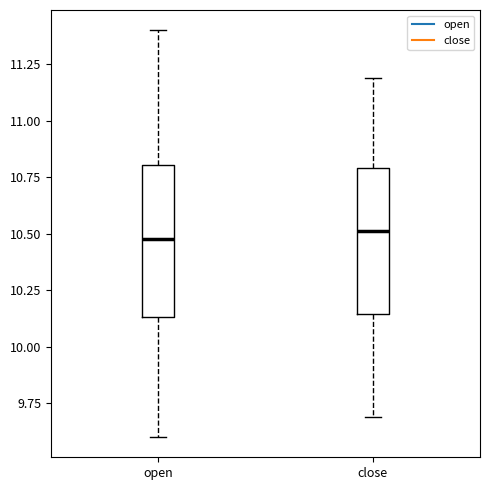

Reading left to right, transcribe this box plot: for each box, give where its median line is, the range the box spans, and where its two whiskers end, as read against the y-axis. The values are not printed on the chart, so give them approximately, as read against the axis.

open: median 10.50, box 10.15 to 10.80, whiskers 9.60 to 11.40
close: median 10.50, box 10.15 to 10.80, whiskers 9.70 to 11.20